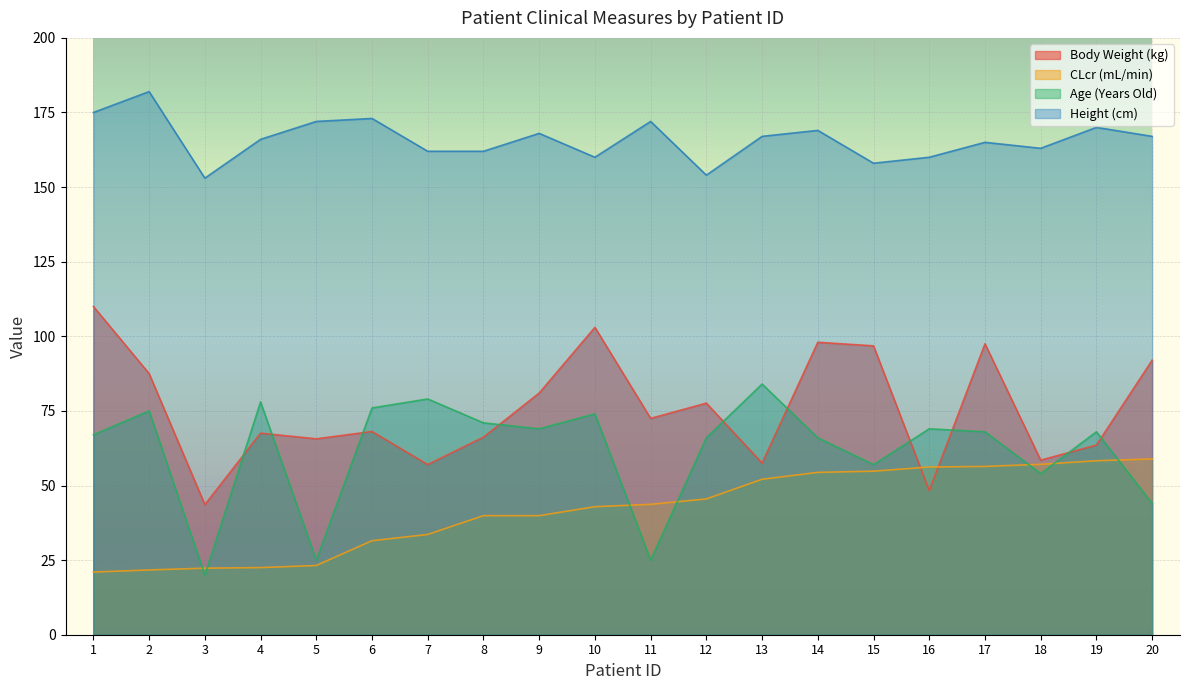

Reading left to right, list all the values displayed in this chart.

Body Weight (kg): 110.0	87.5	43.6	67.5	65.7	68.1	57.0	66.2	81.0	103.0	72.5	77.6	57.5	98.0	96.8	48.3	97.5	58.5	63.5	92.0
CLcr (mL/min): 21.0	21.7	22.3	22.5	23.2	31.5	33.6	39.9	39.9	42.9	43.7	45.5	52.1	54.4	54.8	56.2	56.4	57.1	58.3	58.9
Age (Years Old): 67.0	75.0	20.0	78.0	25.0	76.0	79.0	71.0	69.0	74.0	25.0	66.0	84.0	66.0	57.0	69.0	68.0	54.0	68.0	44.0
Height (cm): 175.0	182.0	153.0	166.0	172.0	173.0	162.0	162.0	168.0	160.0	172.0	154.0	167.0	169.0	158.0	160.0	165.0	163.0	170.0	167.0